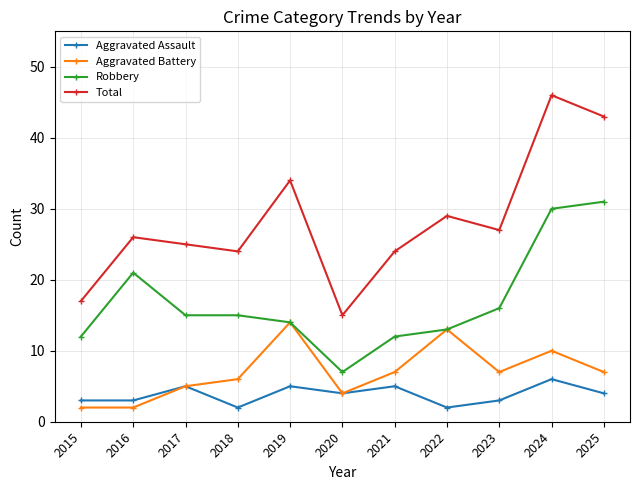

What is the maximum value for Total?

46